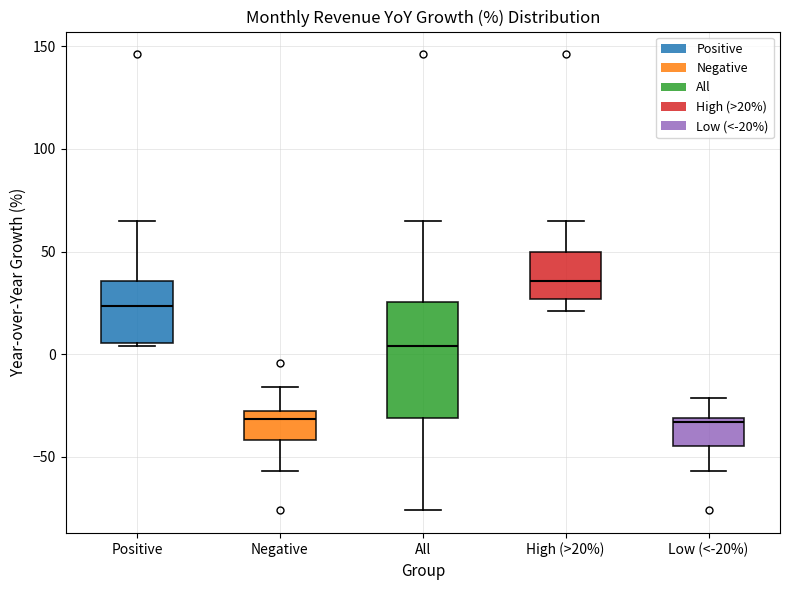

Comparing the boxes themselves (not the whiskers), which one is the tallest?

All